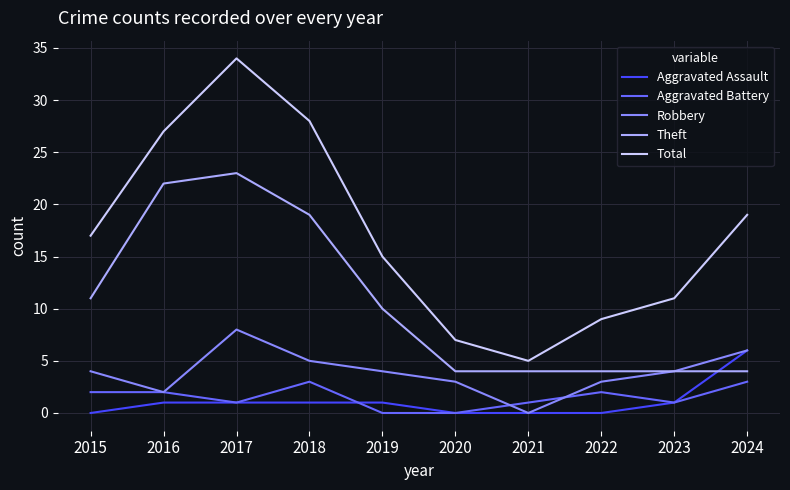

Count the Theft values in the range 4 to 19.

8